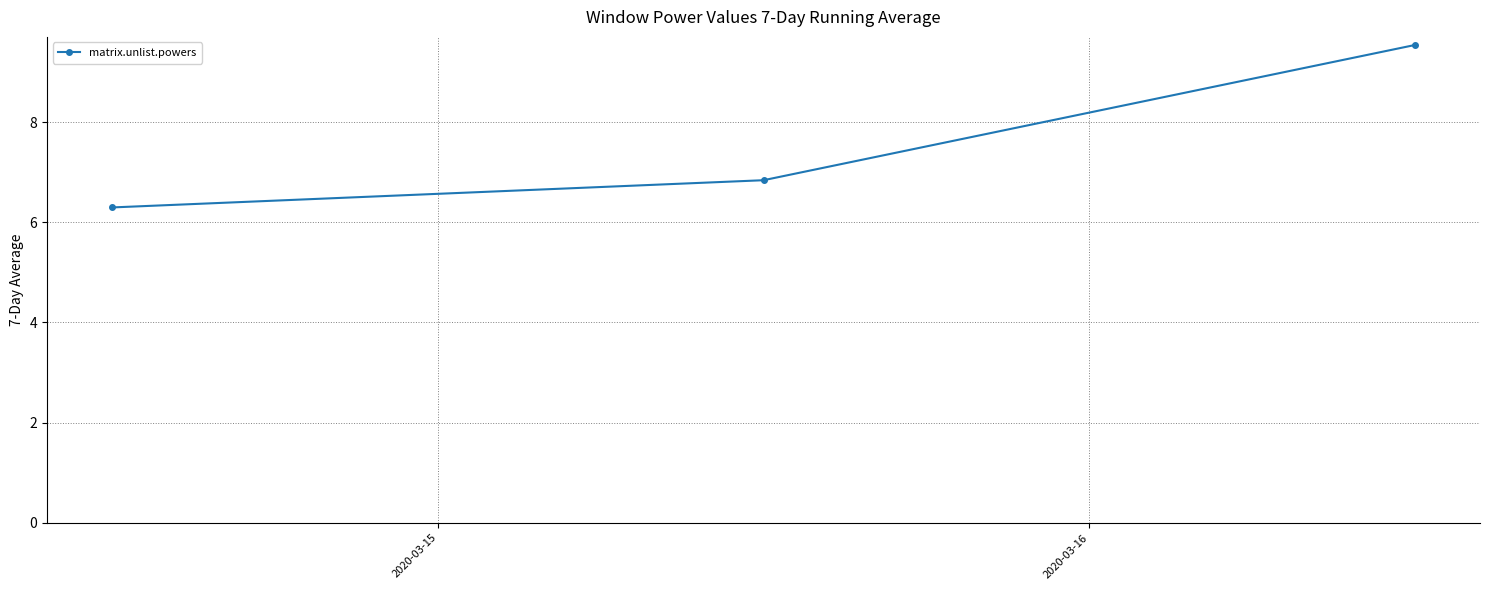

What is the difference between the maximum and minimum values?

3.2